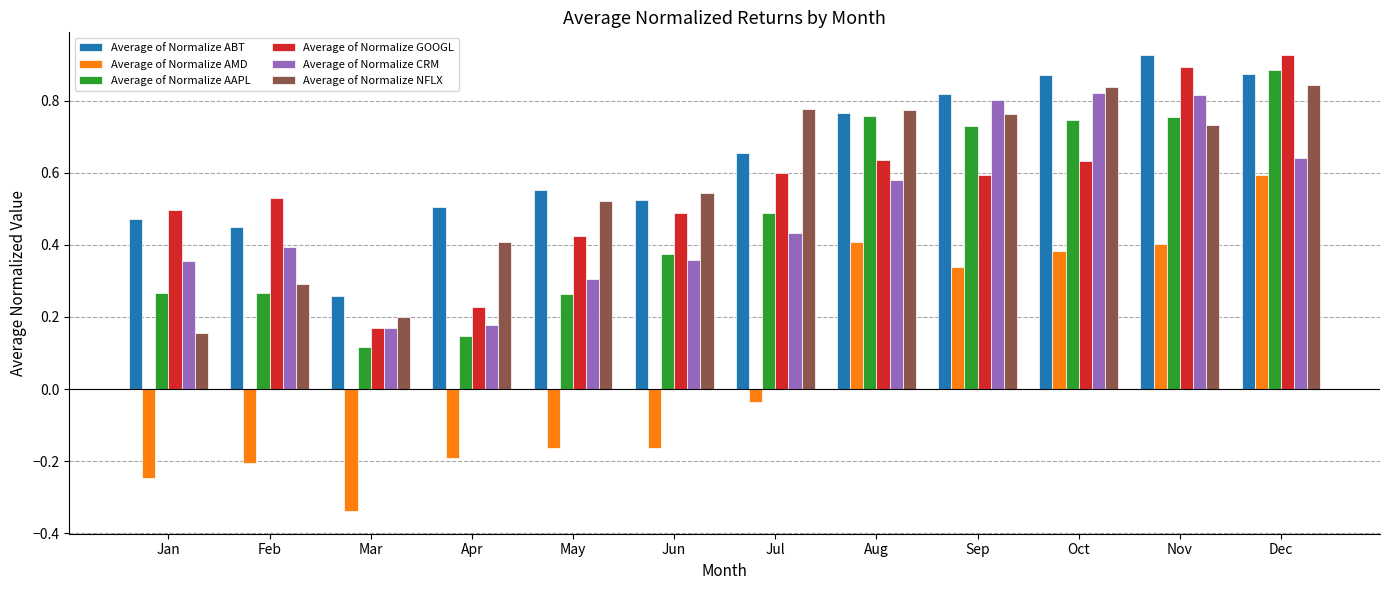

Which series has the widest spread of values?

Average of Normalize AMD